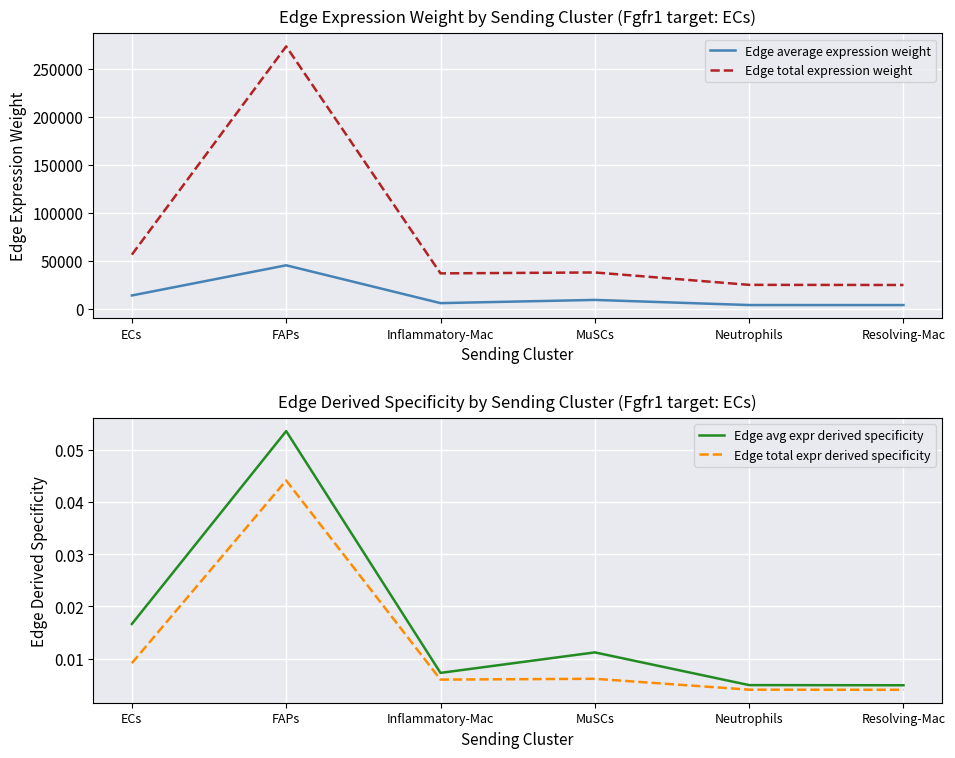

What is the label of the 6th point from the right?

ECs